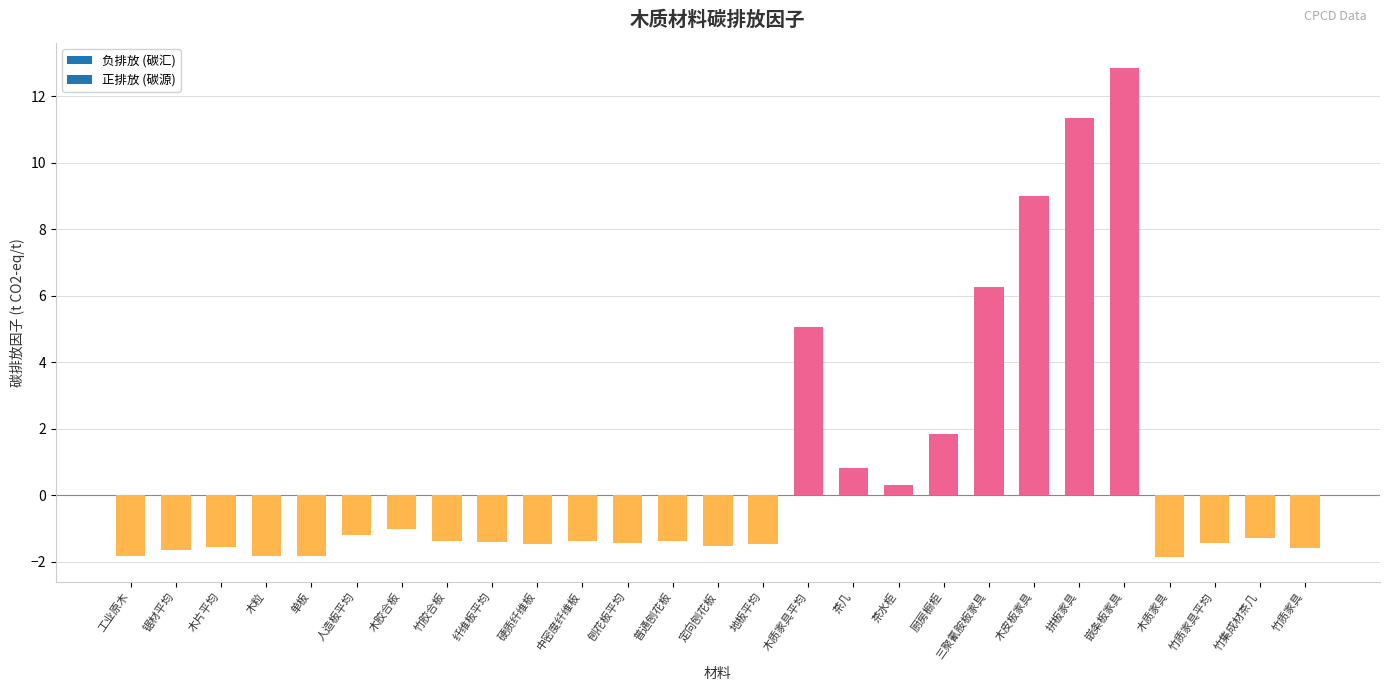

At which category does the chart reach its peak across all series?

嵌条板家具